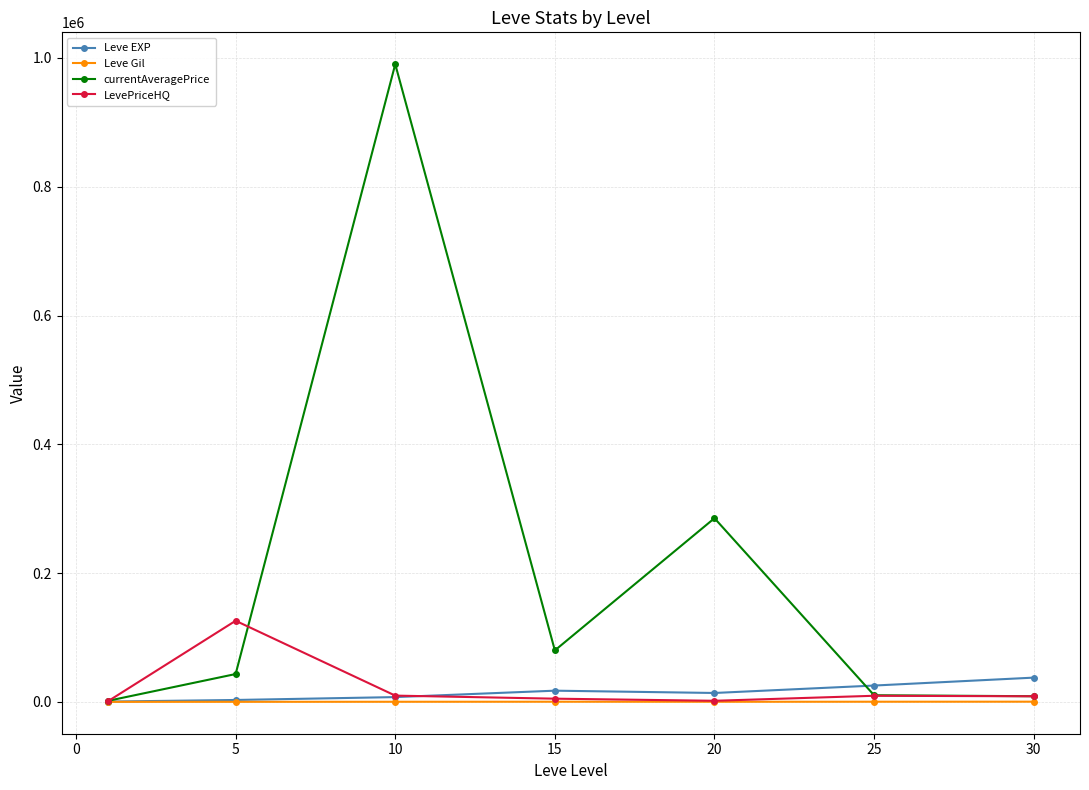

True or false: LevePriceHQ has more than 0 points higher than both neighbors.

True